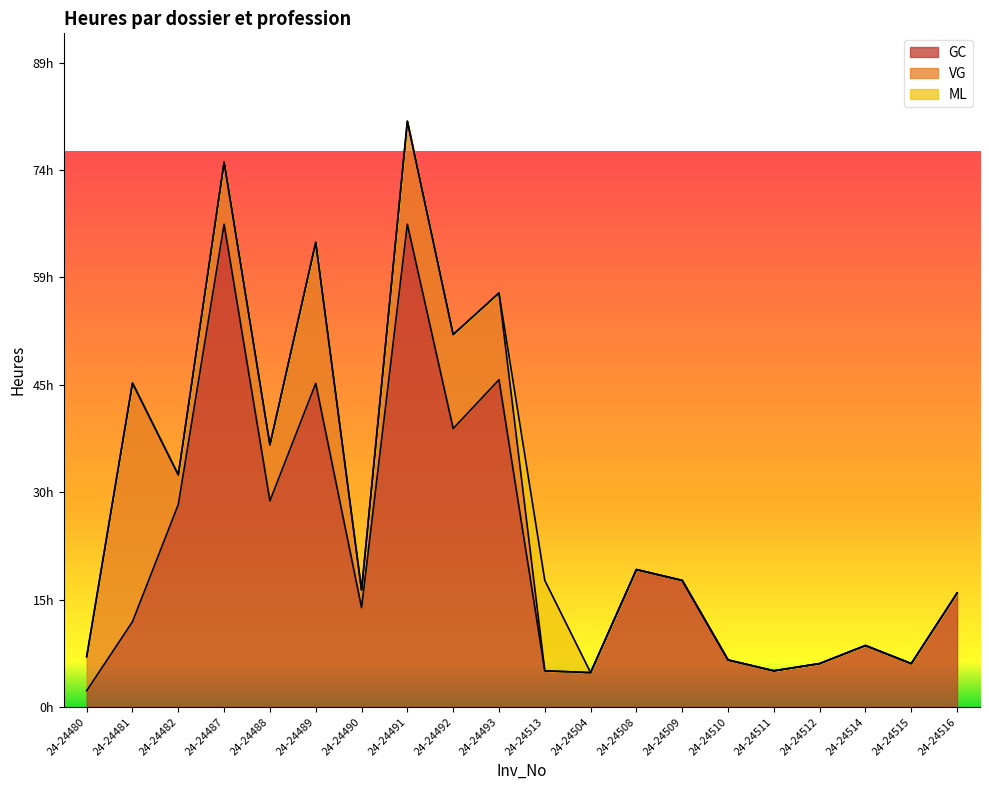

After their last crossing, which series has the higher values: GC or ML?

GC